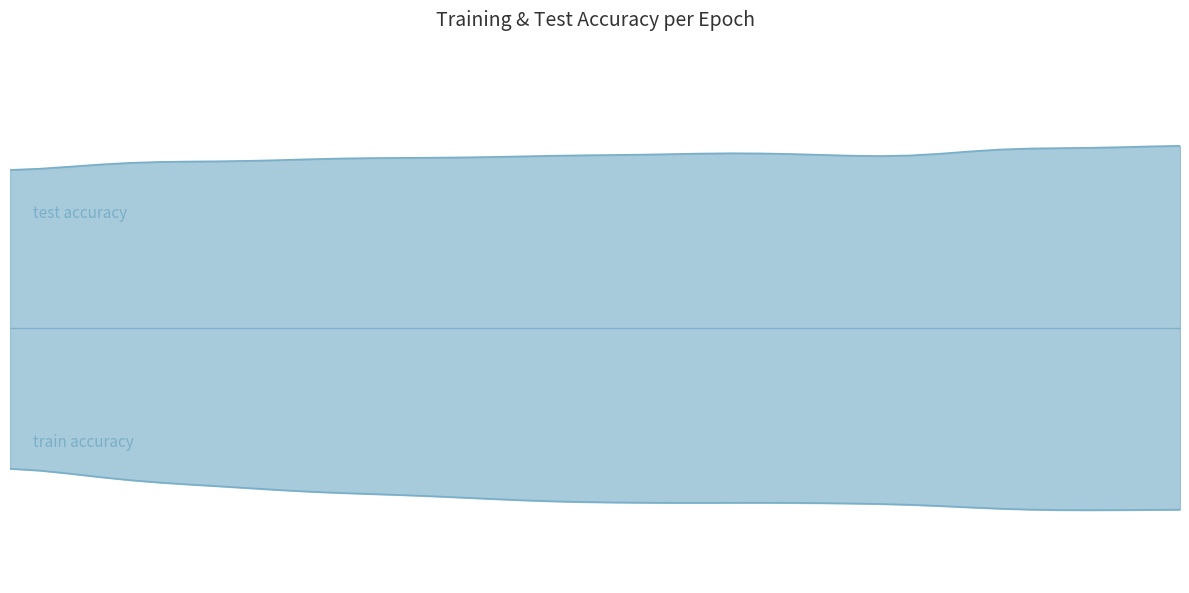

What is the label of the 8th point from the left?

35